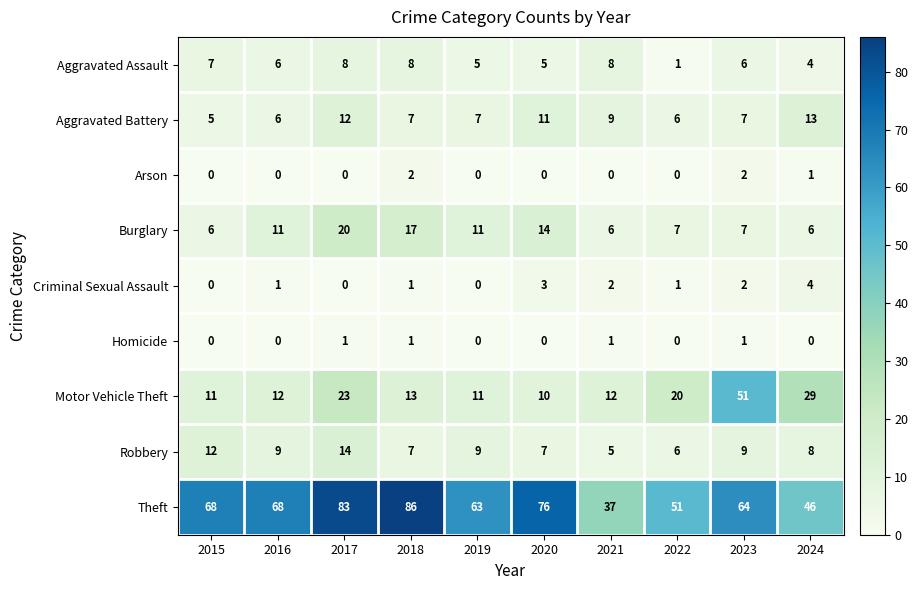

Rank the series at 2021 from lowest to highest value.

Arson, Homicide, Criminal Sexual Assault, Robbery, Burglary, Aggravated Assault, Aggravated Battery, Motor Vehicle Theft, Theft